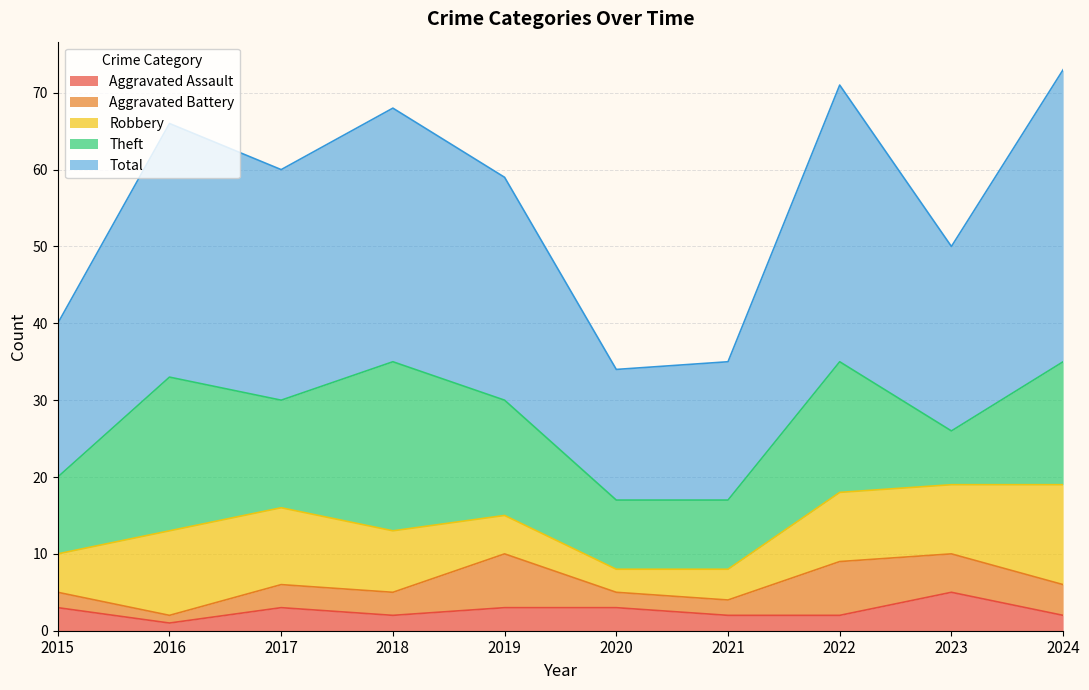

True or false: Aggravated Assault and Robbery intersect in this chart.

False